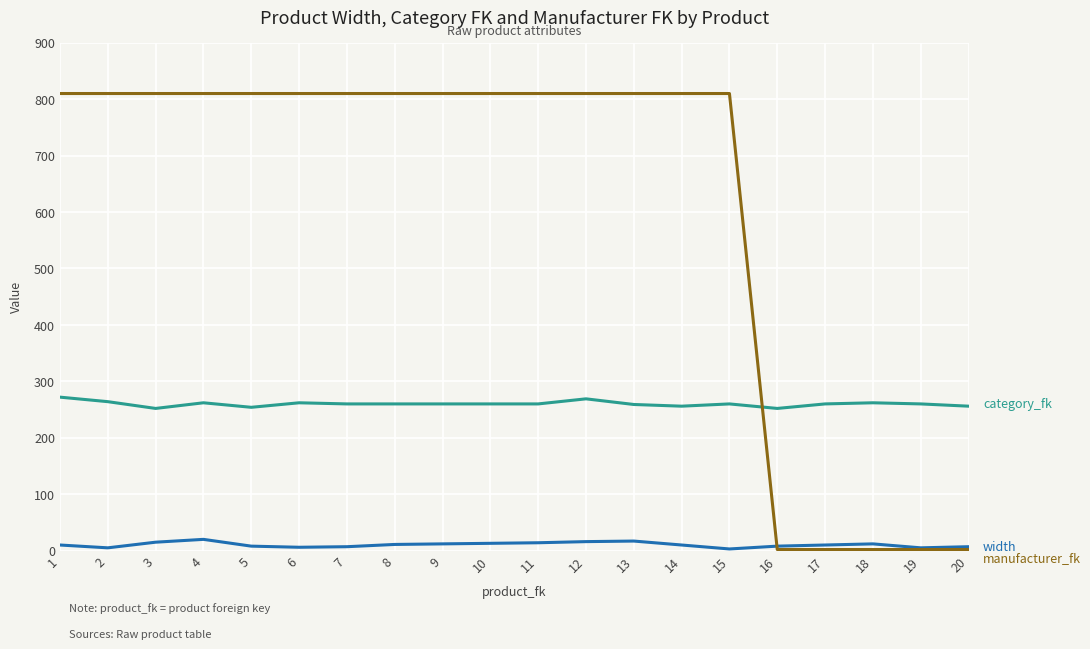

Reading left to right, transcribe all the data shown in this chart.

width: 10	5	15	20	8	6	7	11	12	13	14	16	17	10	3	8	10	12	5	7
category_fk: 272	264	252	262	254	262	260	260	260	260	260	269	259	256	260	252	260	262	260	256
manufacturer_fk: 810	810	810	810	810	810	810	810	810	810	810	810	810	810	810	2	2	2	2	2